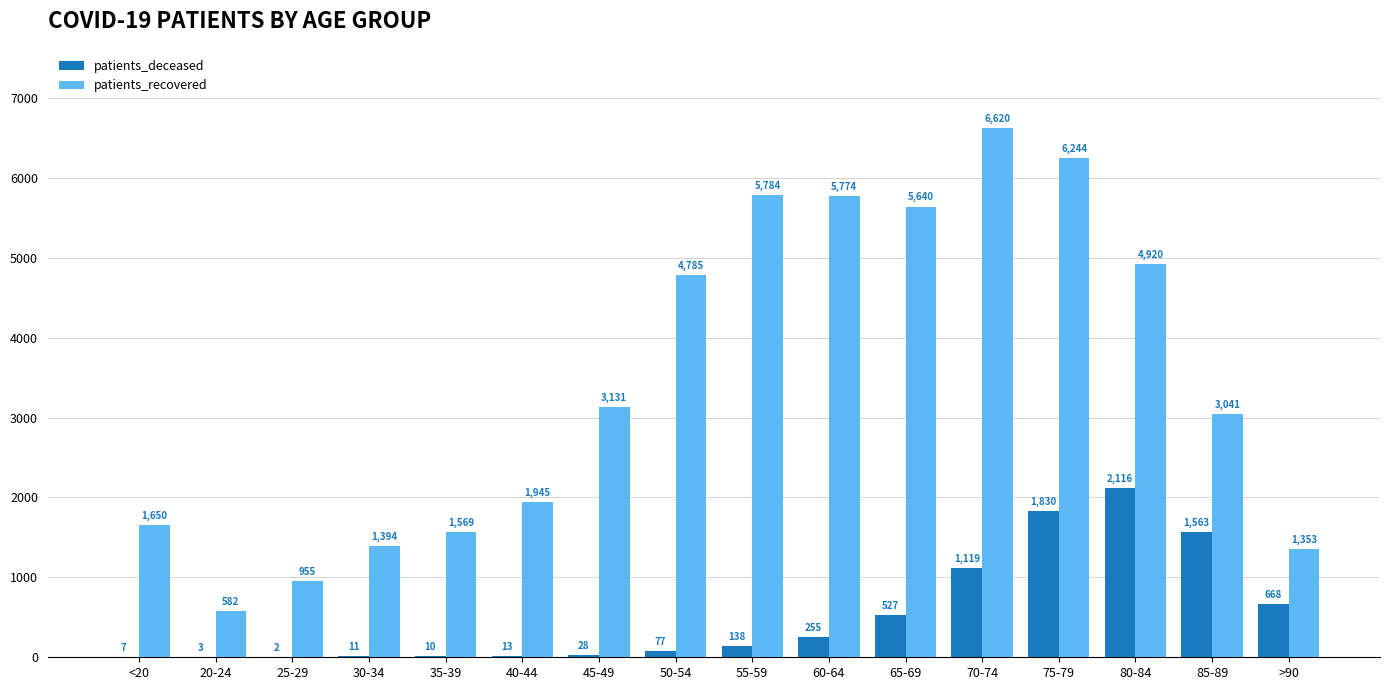

Is it true that patients_recovered equals 4008 at 70-74?

False